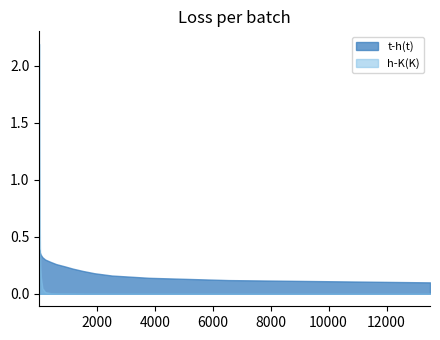

Rank the series by their maximum value, from lowest to highest.

t-h(t), h-K(K)